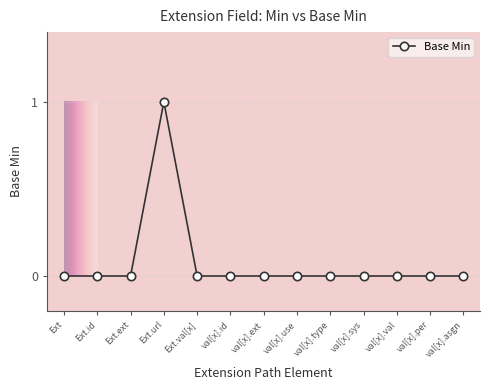

What is the label of the 9th point from the right?

Extension.value[x]